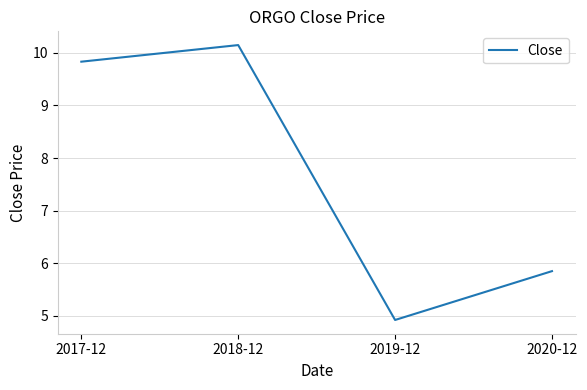

How many series are shown in this chart?

1